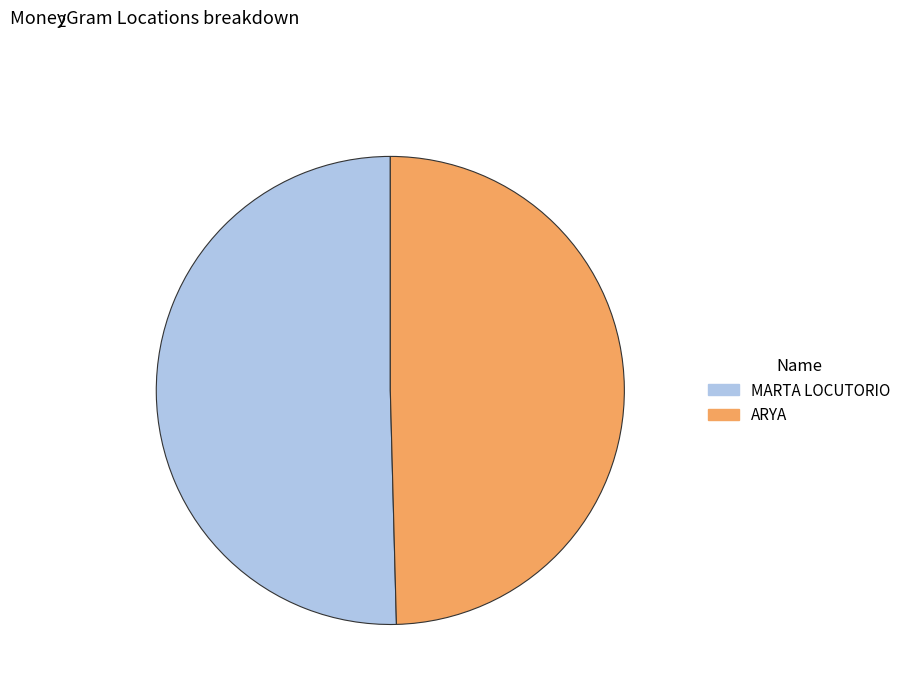

How many slices are in this pie chart?

2